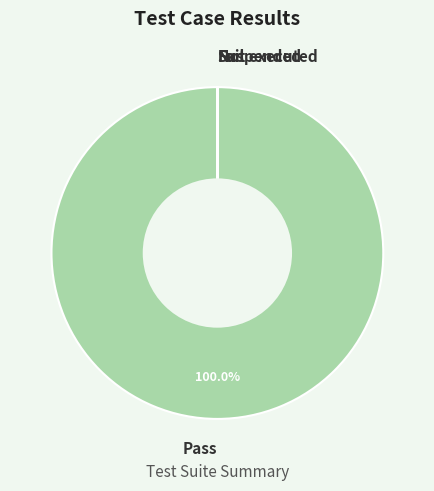

To the nearest percent, what is the difference between the largest and smallest slice percentages?

100%